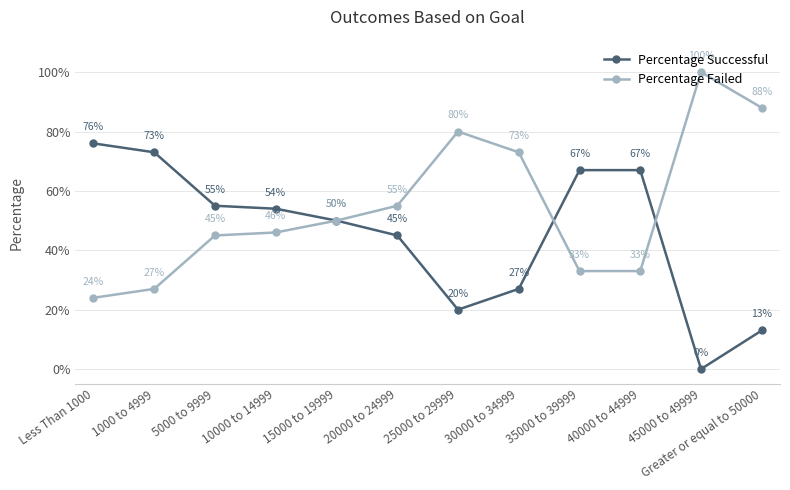

Where is the first local minimum for Percentage Successful?

25000 to 29999